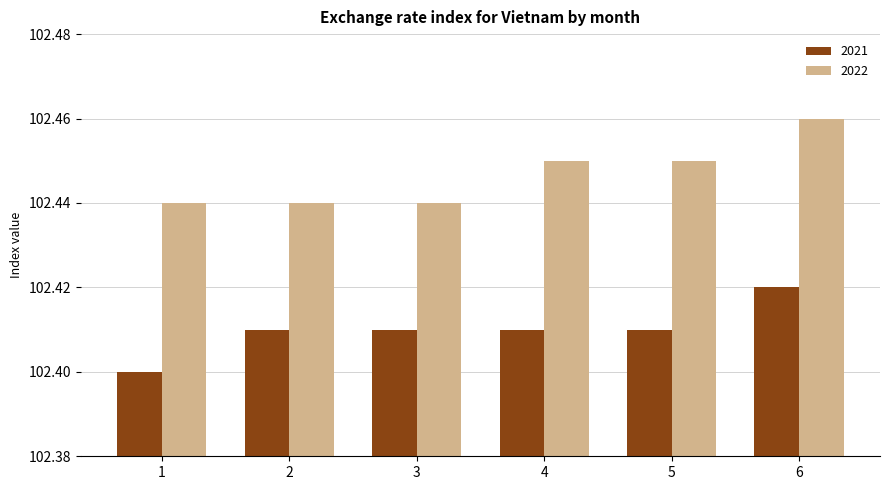

How many bars are there in each group?

2